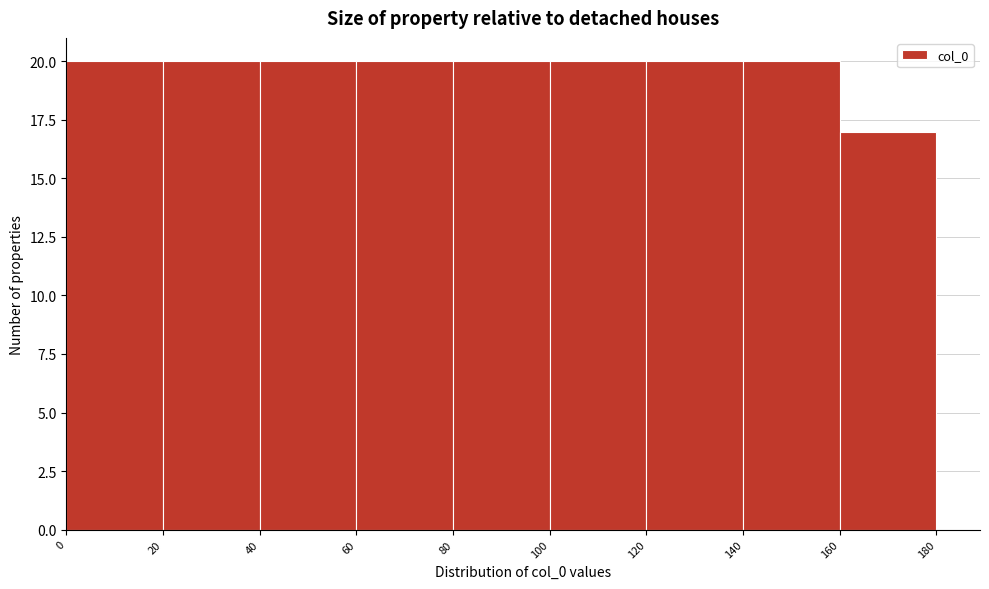

What is the height of the bar covering 100 to 120 on the x-axis? The values are not printed on the chart, so give them approximately, as read against the axis.

20